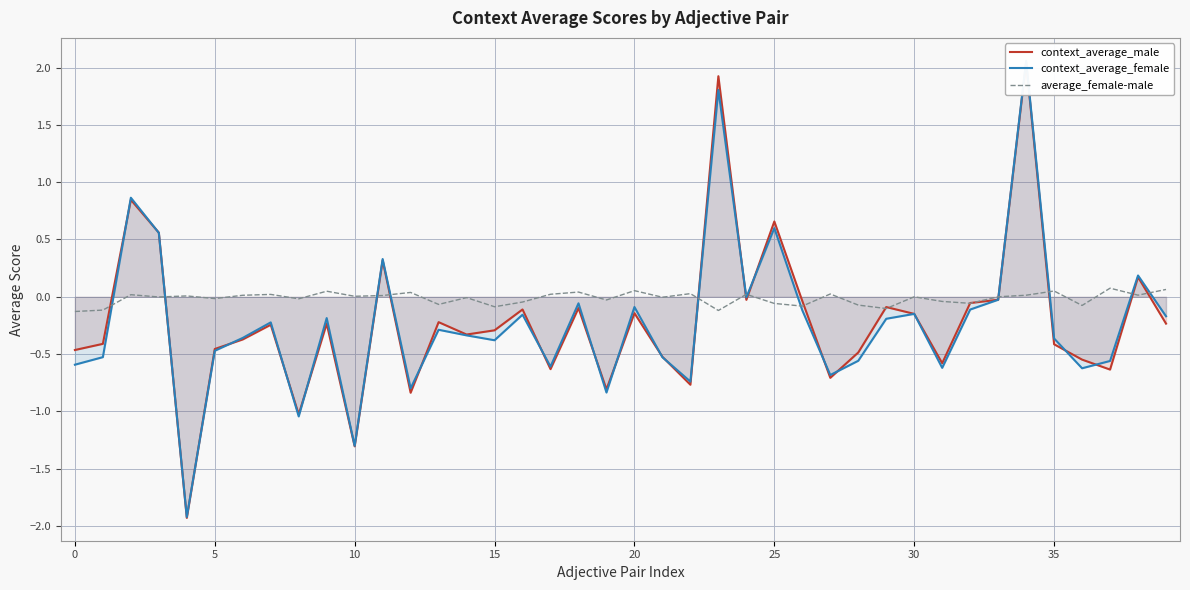

Between 0 and 5, which series saw the biggest shift?

context_average_female